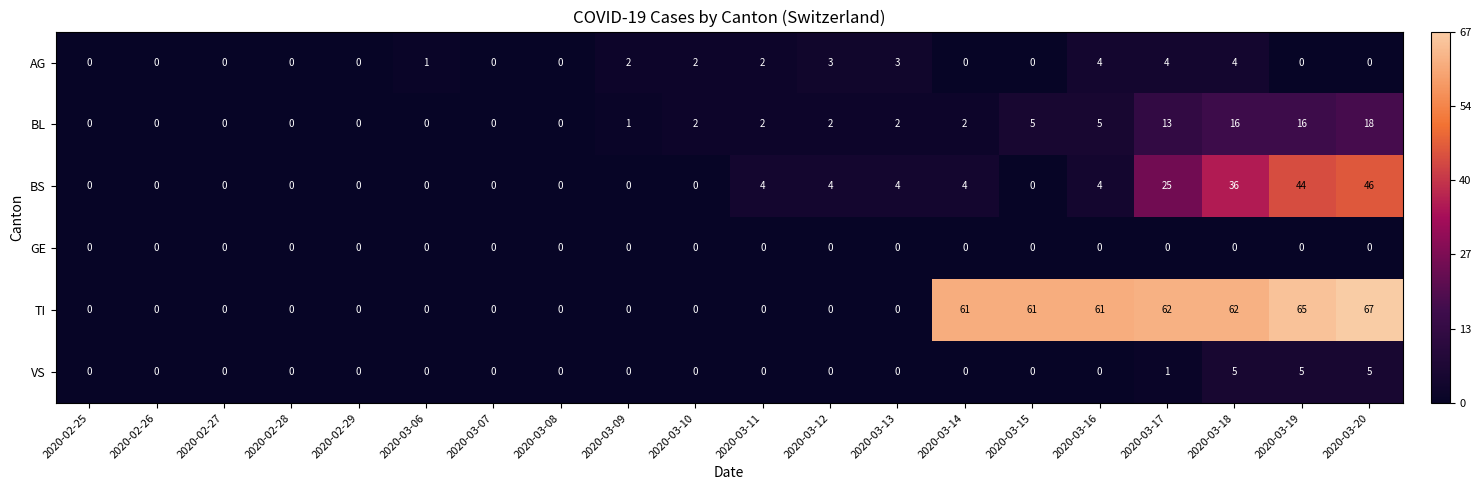

How many categories are shown in the chart?

20